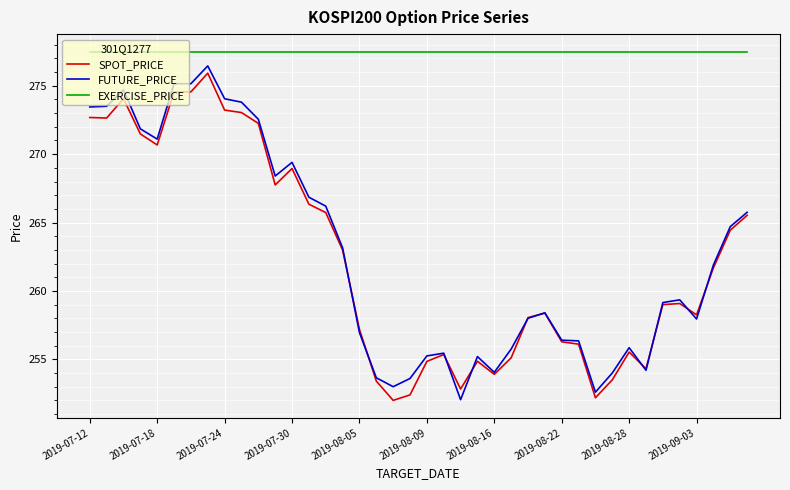

How many lines are shown in the chart?

3